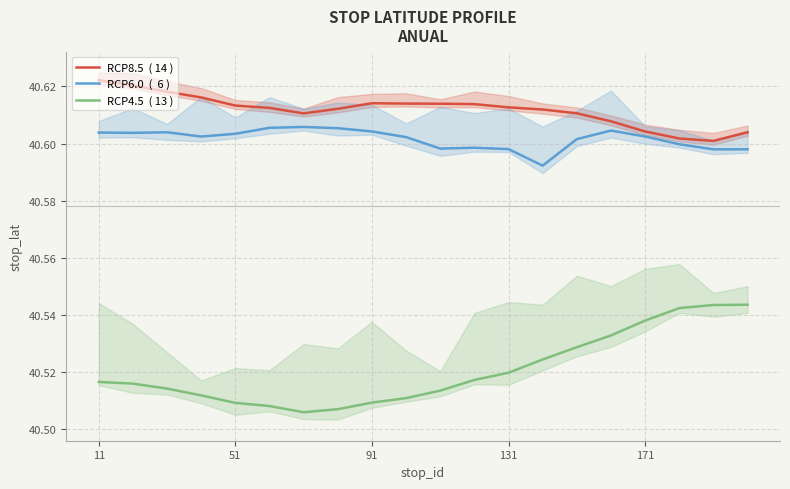

True or false: RCP8.5  ( 14 ) and RCP4.5  ( 13 ) intersect in this chart.

False